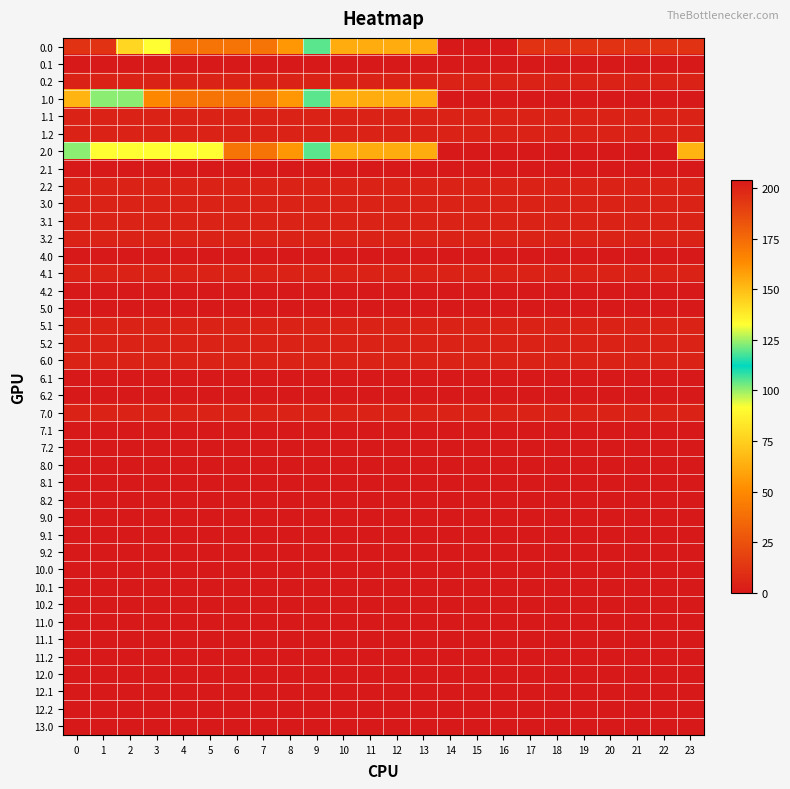

What is the total value across all series at 15?

2497.0